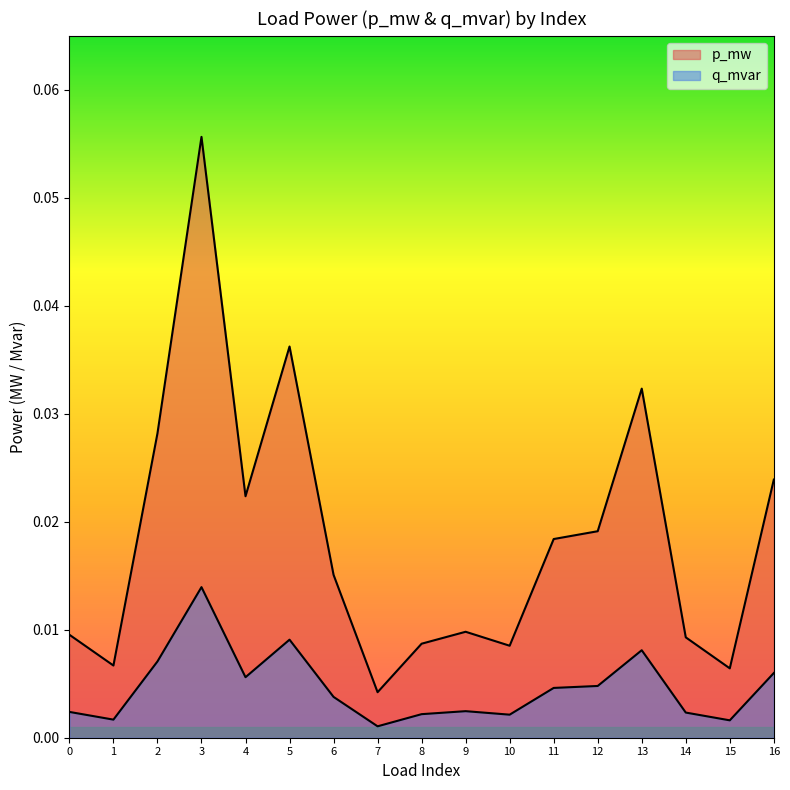

True or false: q_mvar has more than 0 points higher than both neighbors.

True